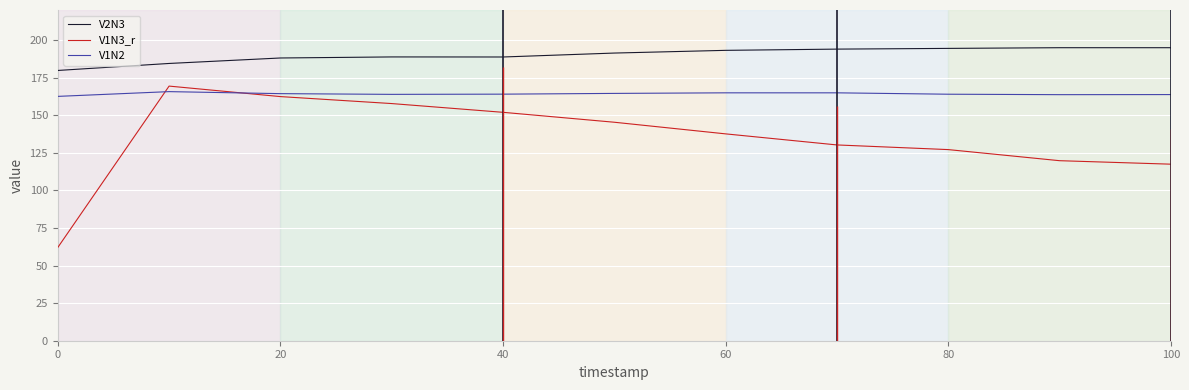

Reading left to right, list all the values displayed in this chart.

V2N3: 179.8	184.4	188.1	188.8	188.7	191.4	193.2	194.0	194.5	194.9	194.9	194.8
V1N3_r: 62.0	169.4	162.4	157.8	151.9	145.3	137.6	130.2	127.1	119.8	117.4	117.4
V1N2: 162.5	165.7	164.4	163.9	164.0	164.5	164.9	164.9	164.0	163.7	163.7	163.7